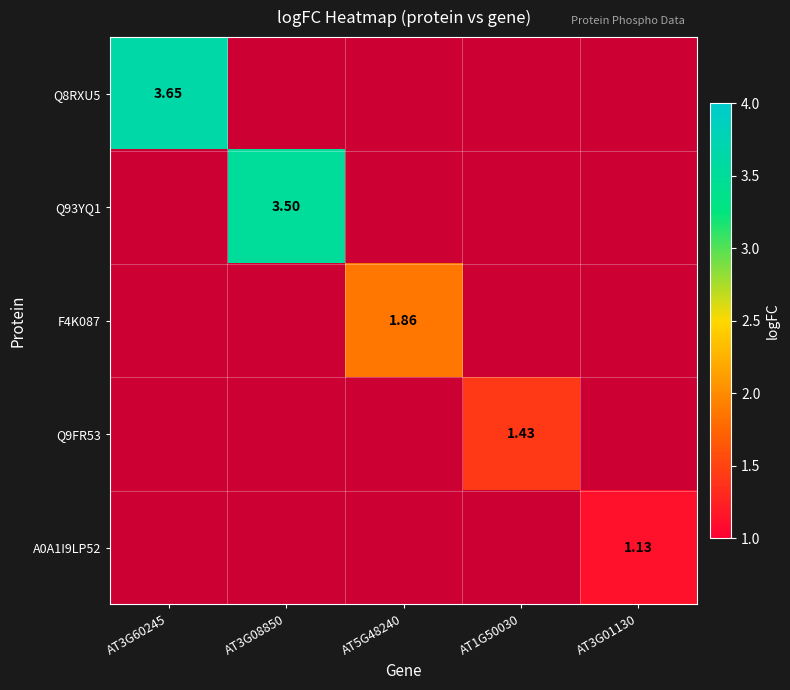

At AT3G08850, list the series in order from smallest to largest.

Q8RXU5, Q93YQ1, F4K087, Q9FR53, A0A1I9LP52